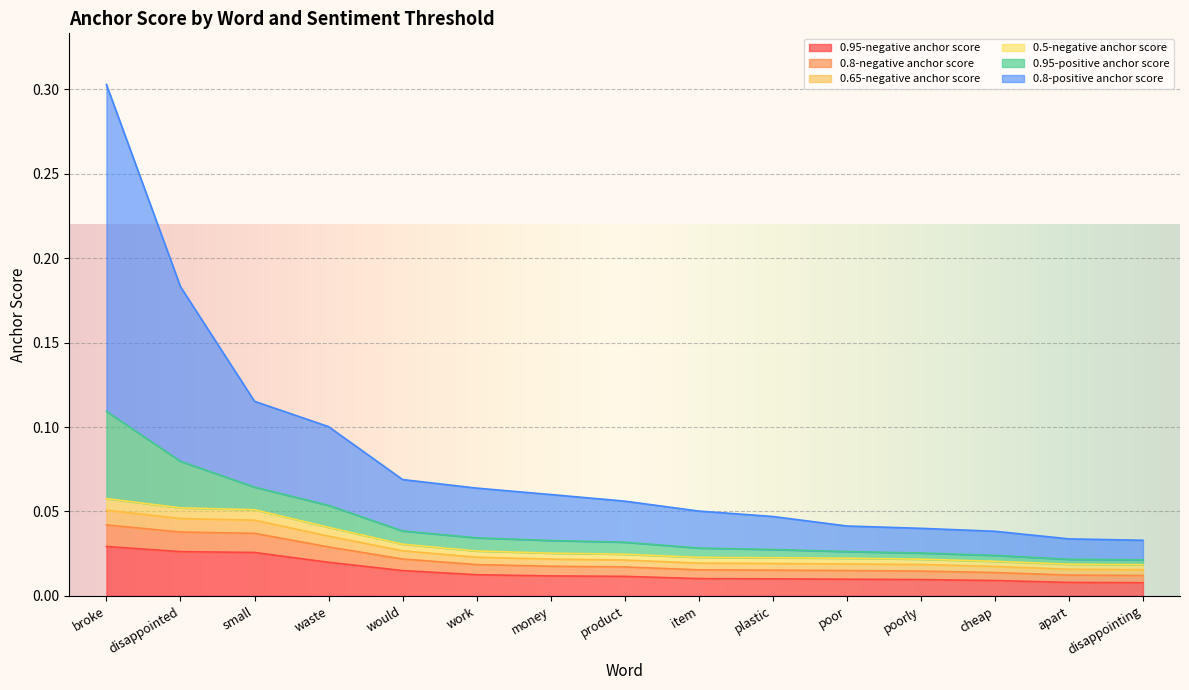

The 0.95-negative anchor score series shows 0.0 at small. True or false?

True